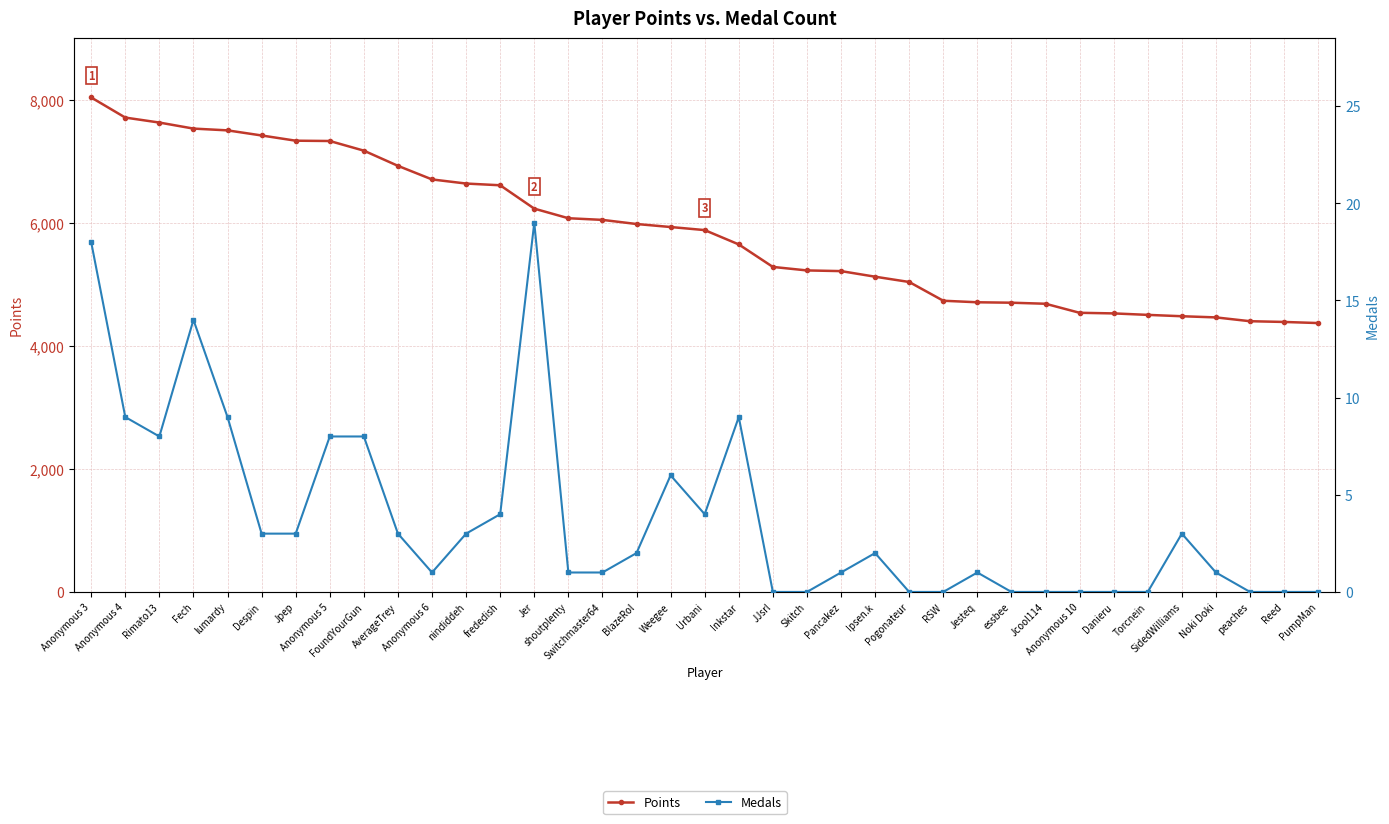

In Medals, how many points are higher than both neighbors (excluding endpoints)?

7